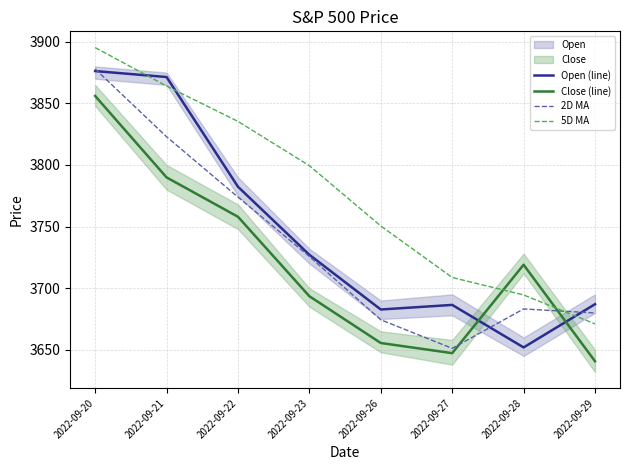

Reading right to left, extract all data points from this chart.

Open (line): 3687.0	3651.9	3686.4	3682.7	3727.1	3782.4	3871.4	3876.2
Close (line): 3640.7	3719.0	3647.3	3655.5	3693.5	3758.0	3789.9	3856.0
2D MA: 3679.9	3683.2	3651.2	3674.4	3725.7	3774.0	3822.9	3878.0
5D MA: 3671.1	3694.5	3708.7	3750.5	3799.4	3835.4	3864.1	3895.3